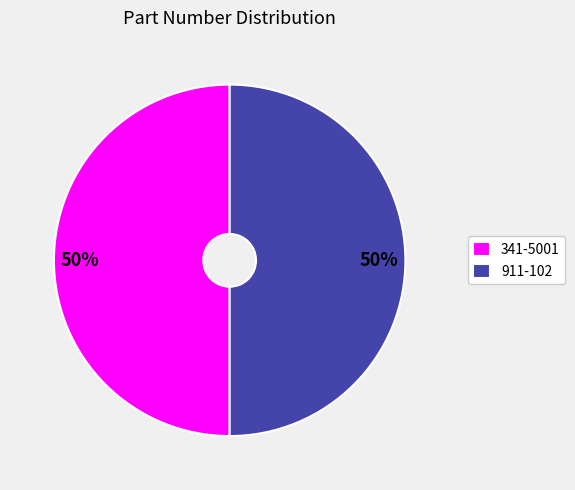

To the nearest percent, what is the combined percentage of 341-5001 and 911-102?

100%